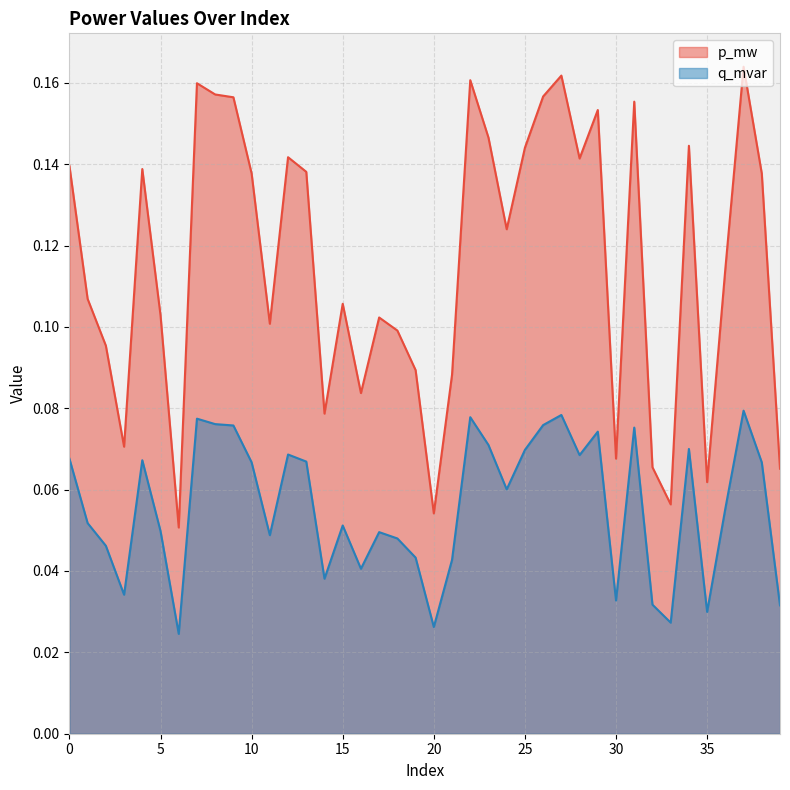

Rank the series by their average value, from highest to lowest.

p_mw, q_mvar